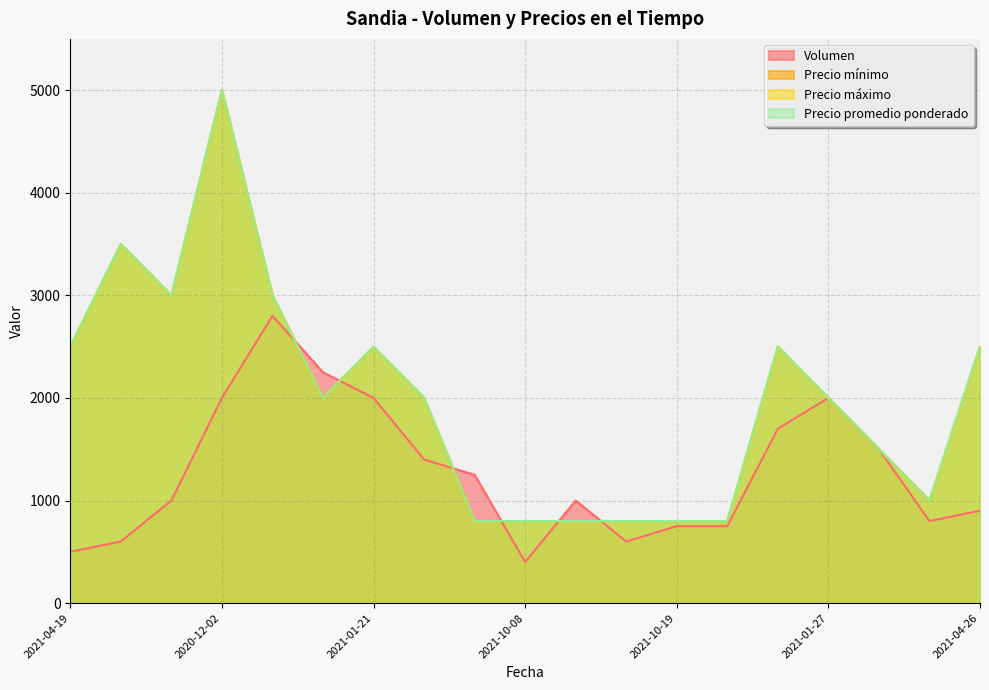

What are all the series names shown in the legend?

Volumen, Precio mínimo, Precio máximo, Precio promedio ponderado